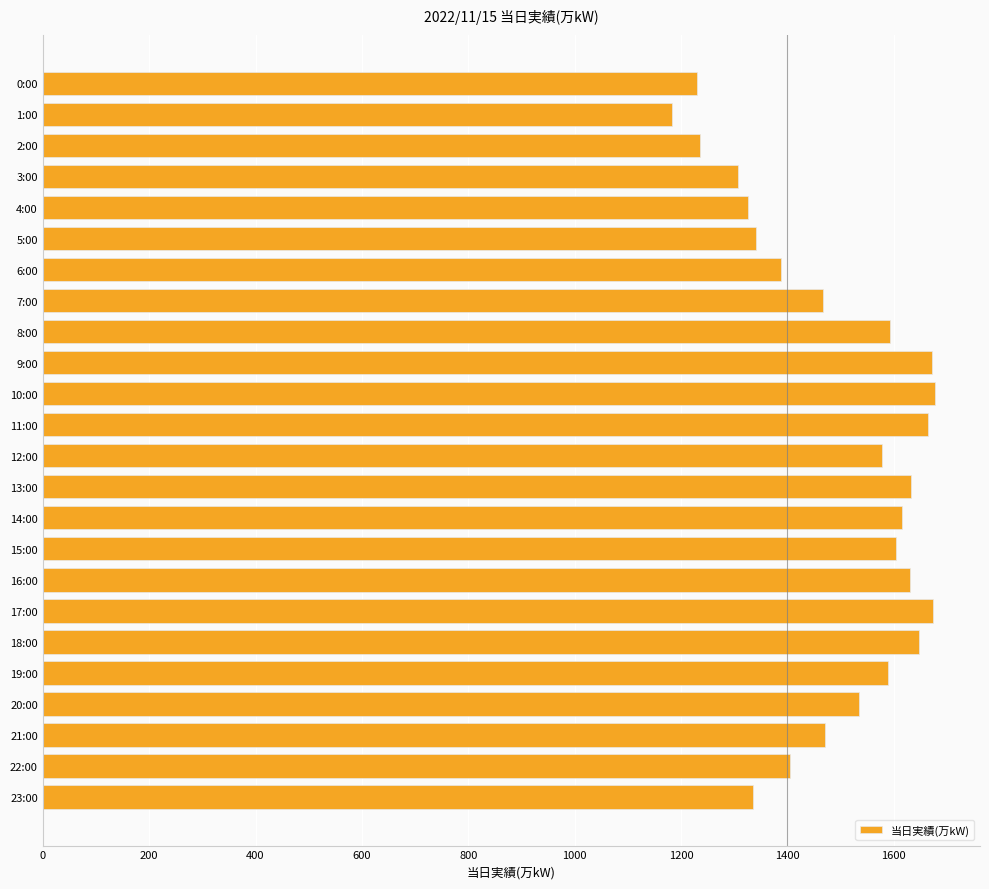

What is the maximum value shown in the chart?

1678